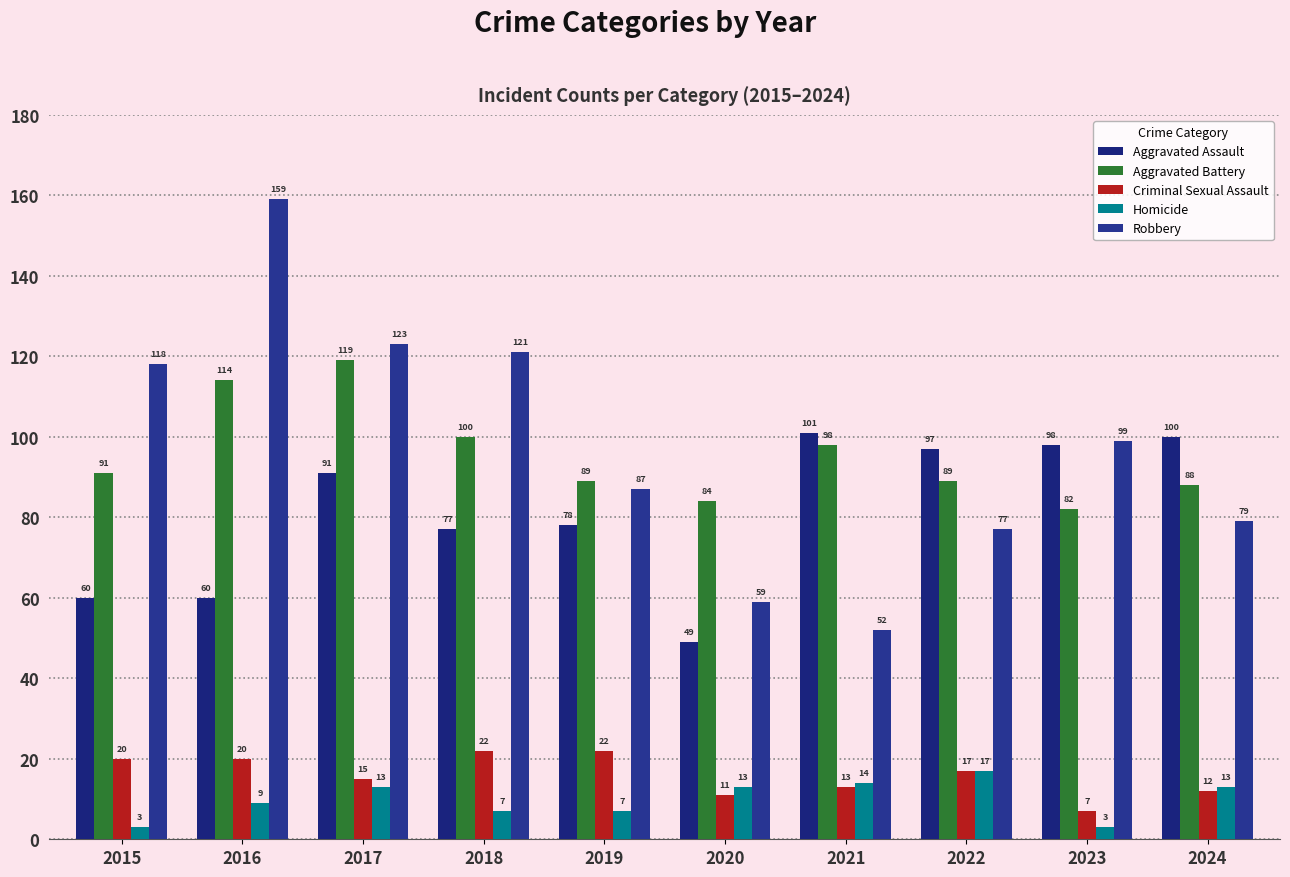

What is the value of the Robbery bar at the 5th from the left?

87